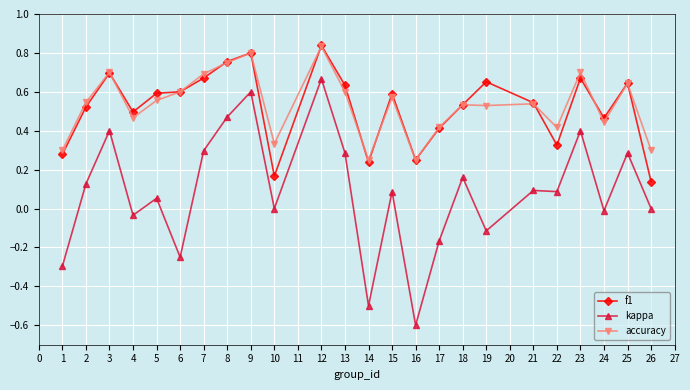

Which series has the widest spread of values?

kappa